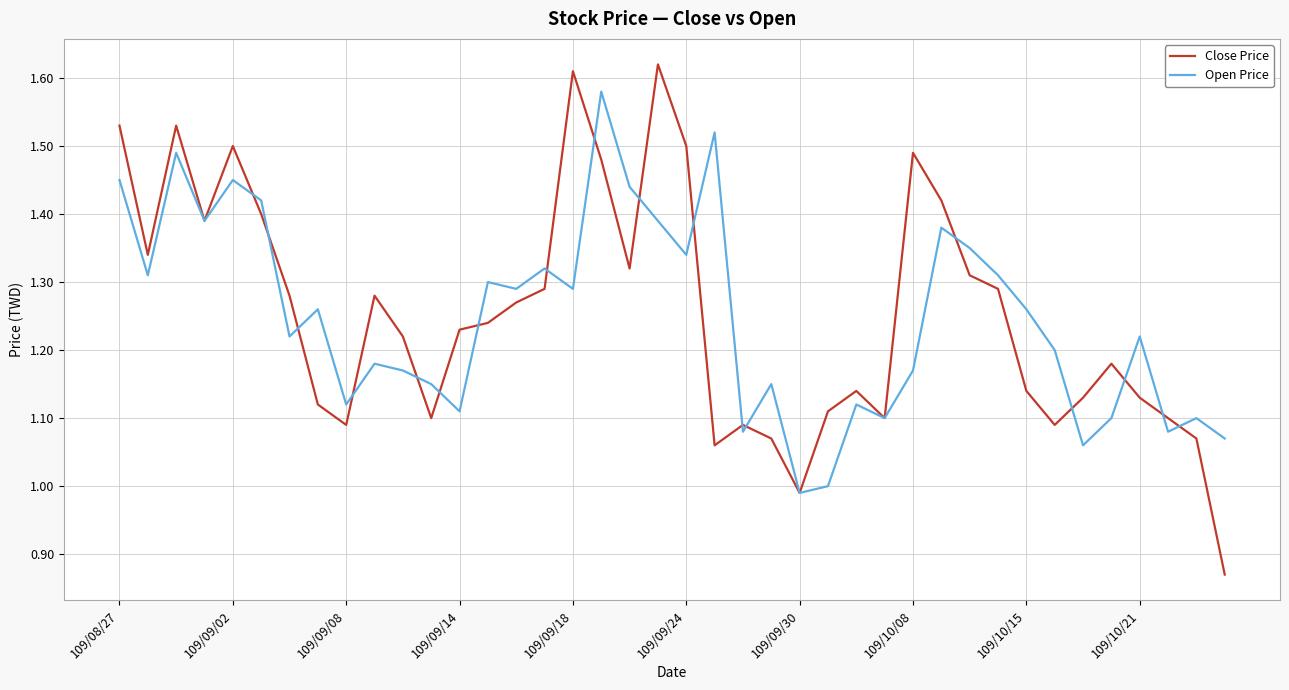

Which series has the widest spread of values?

Close Price